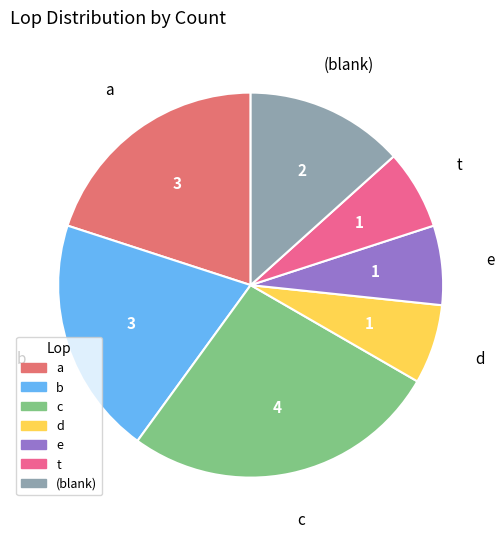

Between t and a, which is larger?

a